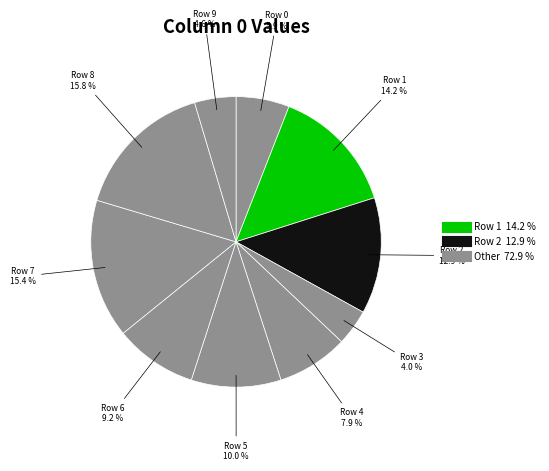

How many slices are in this pie chart?

10